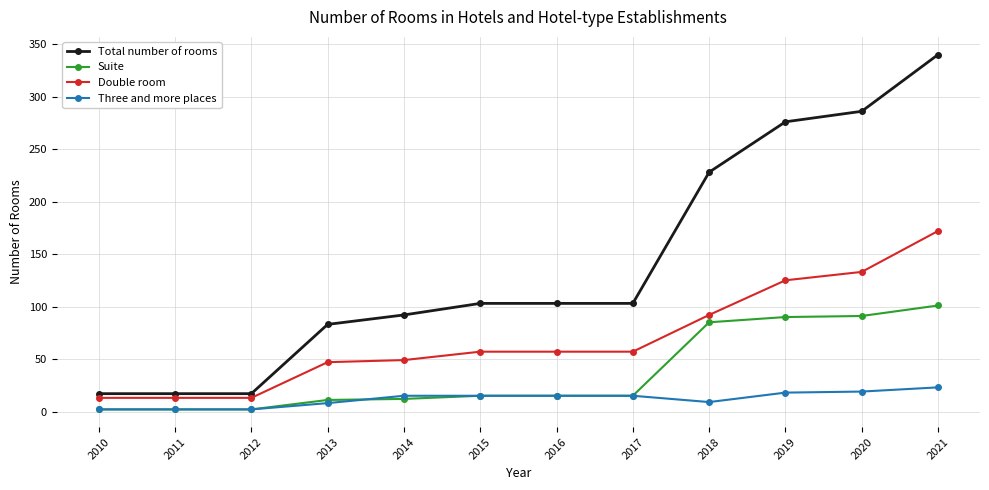

What is the sum of the Double room values at 2018 and 2017?

149